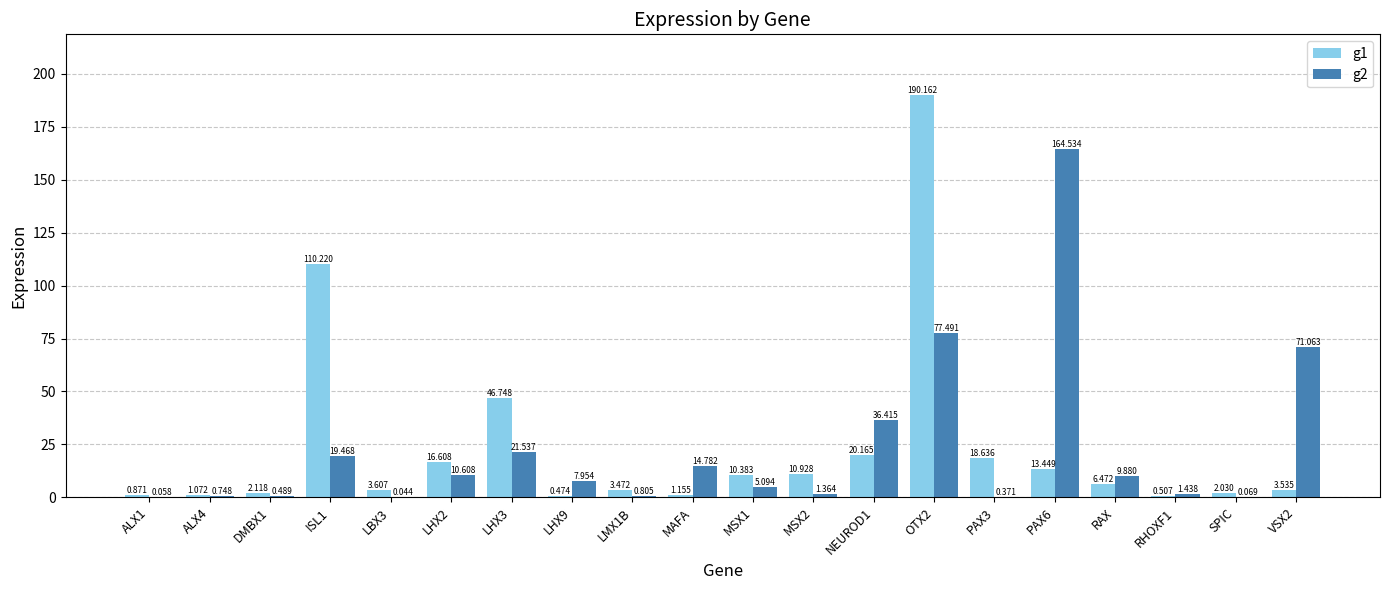

Which series has the widest spread of values?

g1